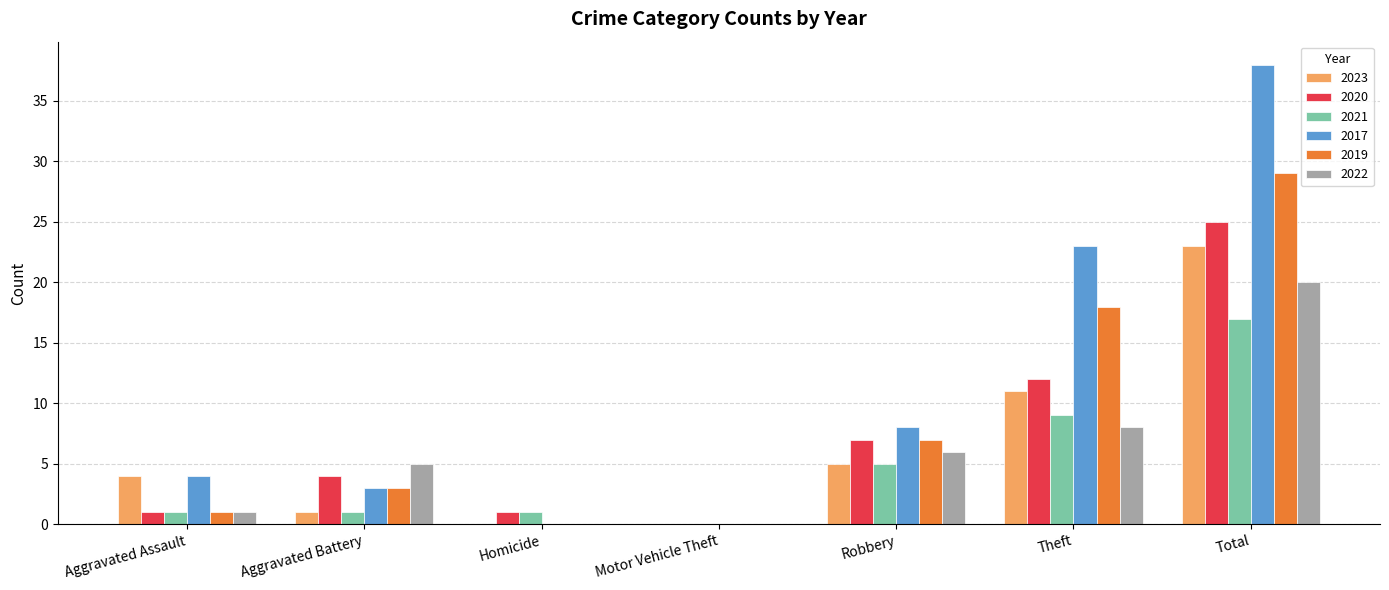

Is the value of 2019 at Total greater than the value of 2017 at Theft?

Yes